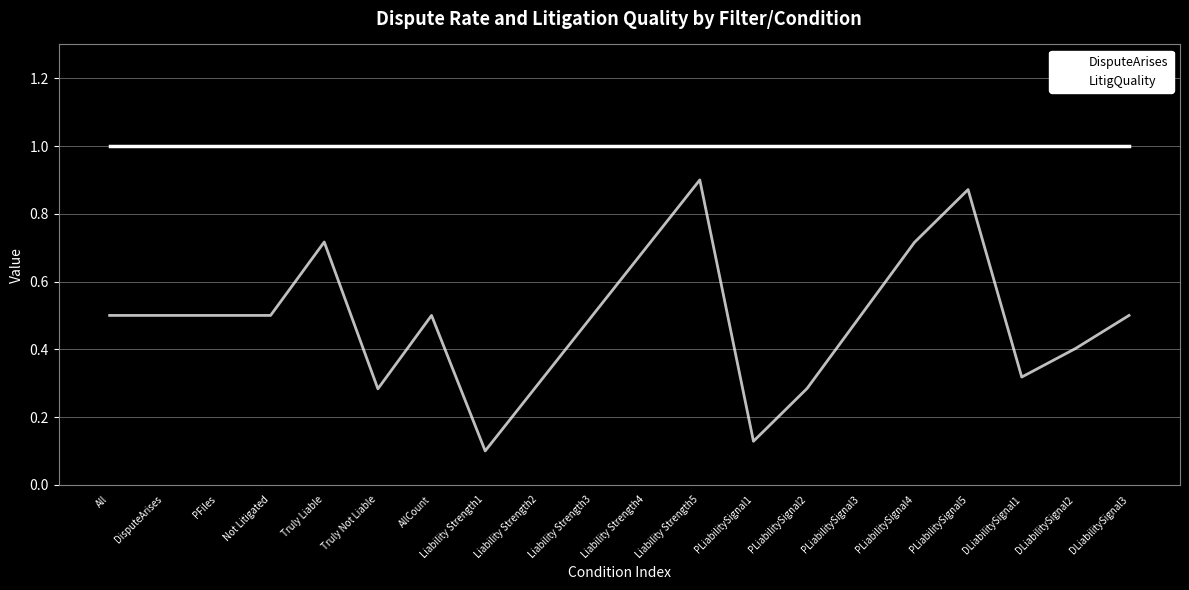

Reading left to right, list all the values displayed in this chart.

DisputeArises: 1.0	1.0	1.0	1.0	1.0	1.0	1.0	1.0	1.0	1.0	1.0	1.0	1.0	1.0	1.0	1.0	1.0	1.0	1.0	1.0
LitigQuality: 0.5	0.5	0.5	0.5	0.7	0.3	0.5	0.1	0.3	0.5	0.7	0.9	0.1	0.3	0.5	0.7	0.9	0.3	0.4	0.5